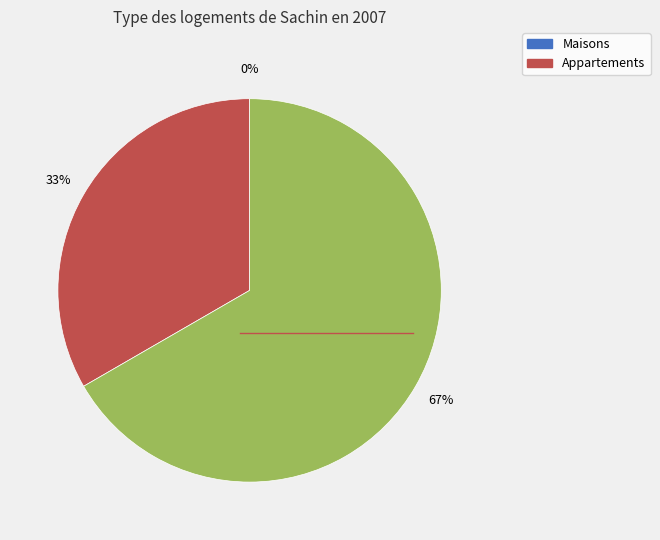

To the nearest percent, what is the difference between the largest and smallest slice percentages?

67%